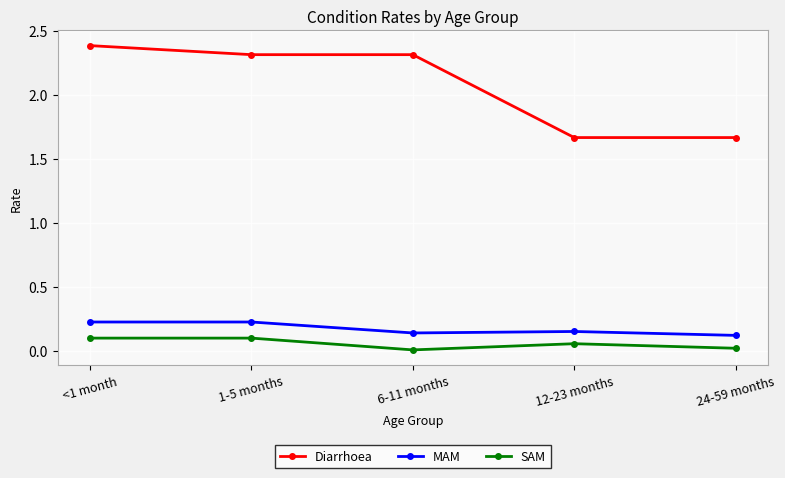

Rank the series by their maximum value, from lowest to highest.

SAM, MAM, Diarrhoea